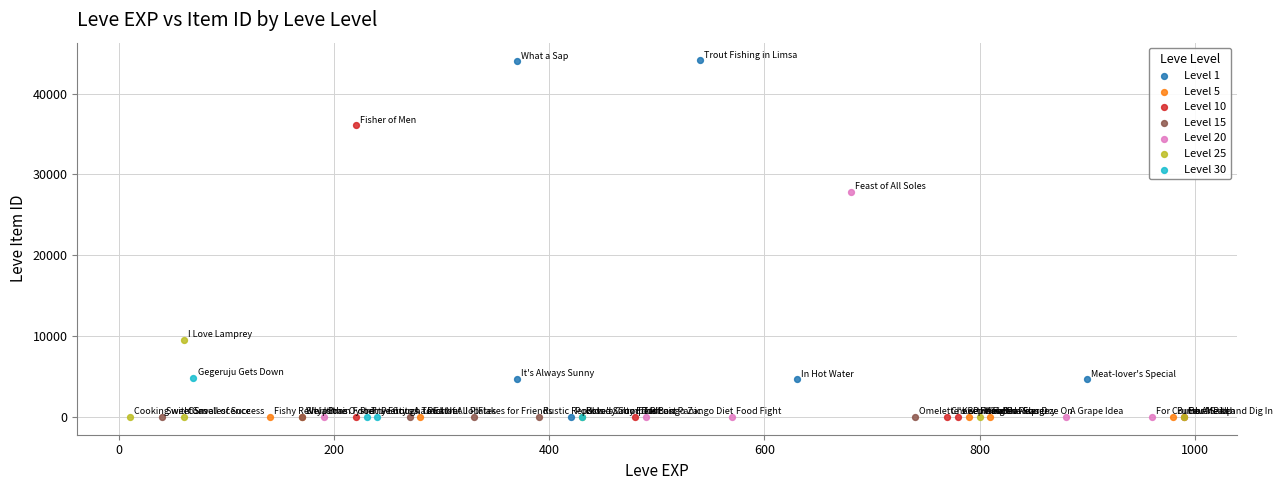

What are all the series names shown in the legend?

Level 1, Level 5, Level 10, Level 15, Level 20, Level 25, Level 30